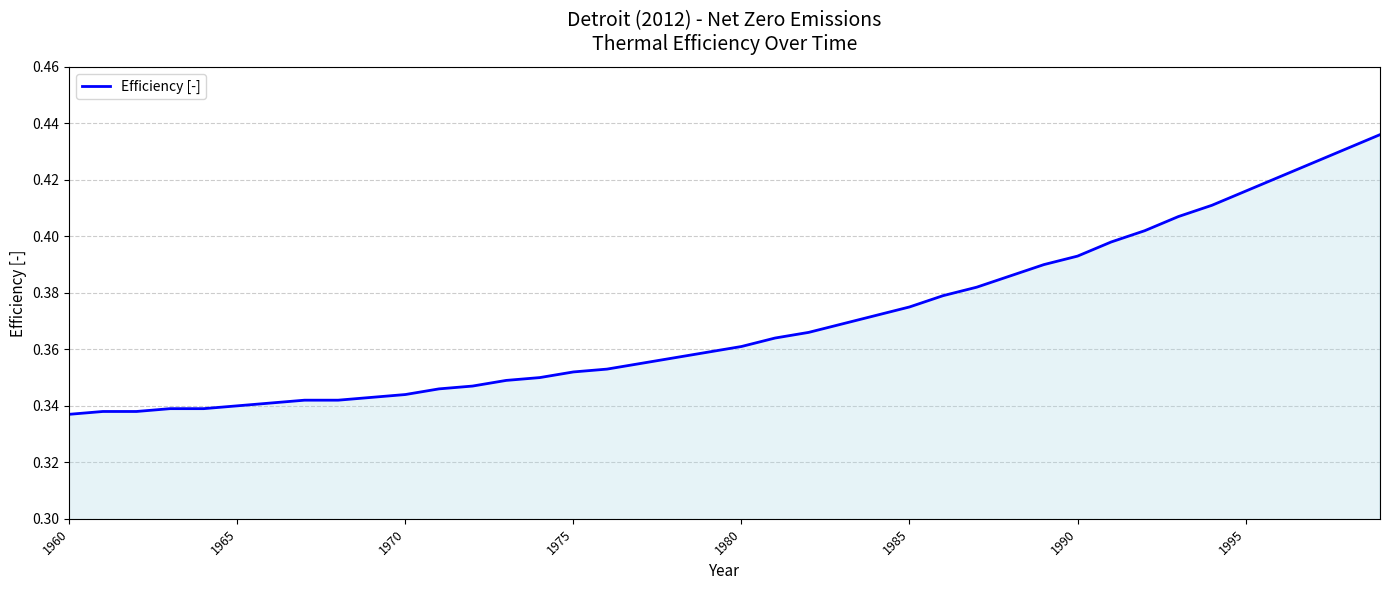

True or false: the data has more than 0 interior local peaks.

False